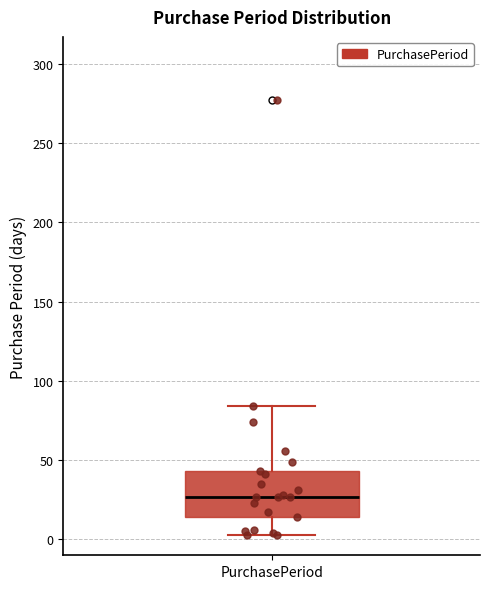

Transcribe this box plot: give where the median line is, the range the box spans, and where the two whiskers end, as read against the y-axis. The values are not printed on the chart, so give them approximately, as read against the axis.

median 25, box 15 to 45, whiskers 5 to 85